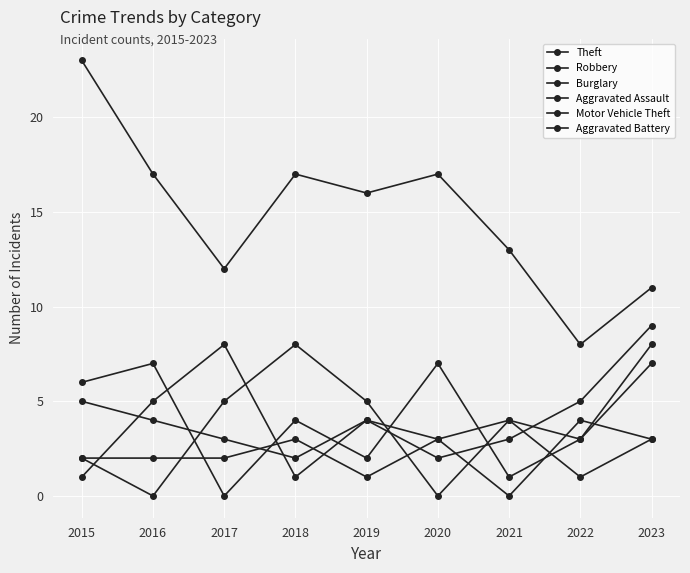

How many interior local valleys does the Burglary series have?

3